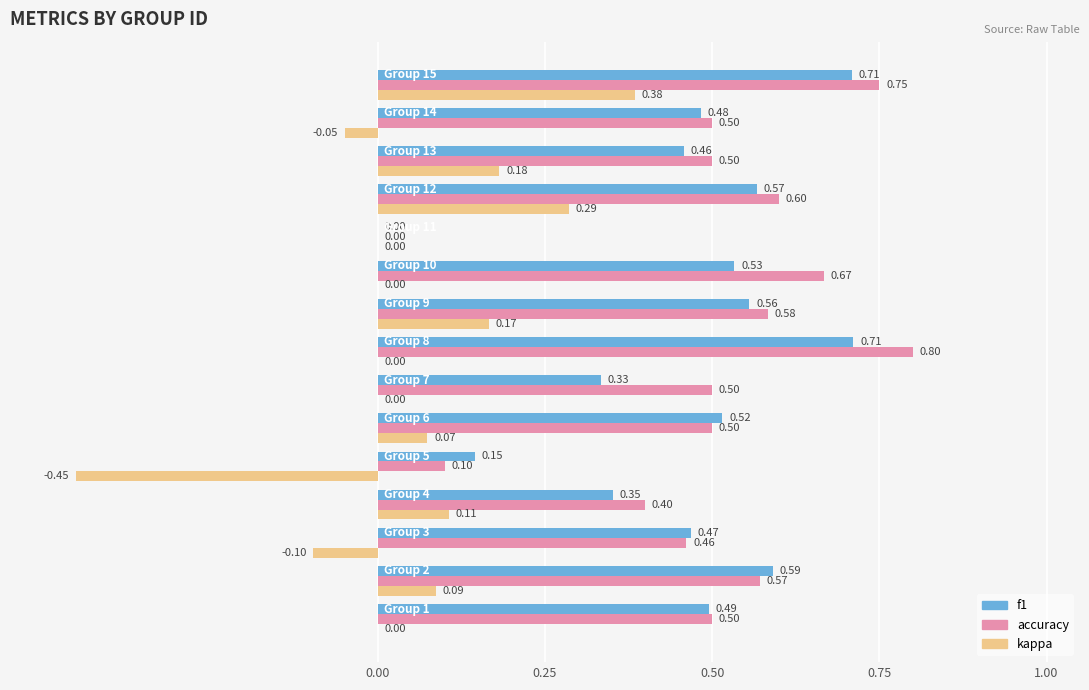

What is the sum of all f1 values?

6.9